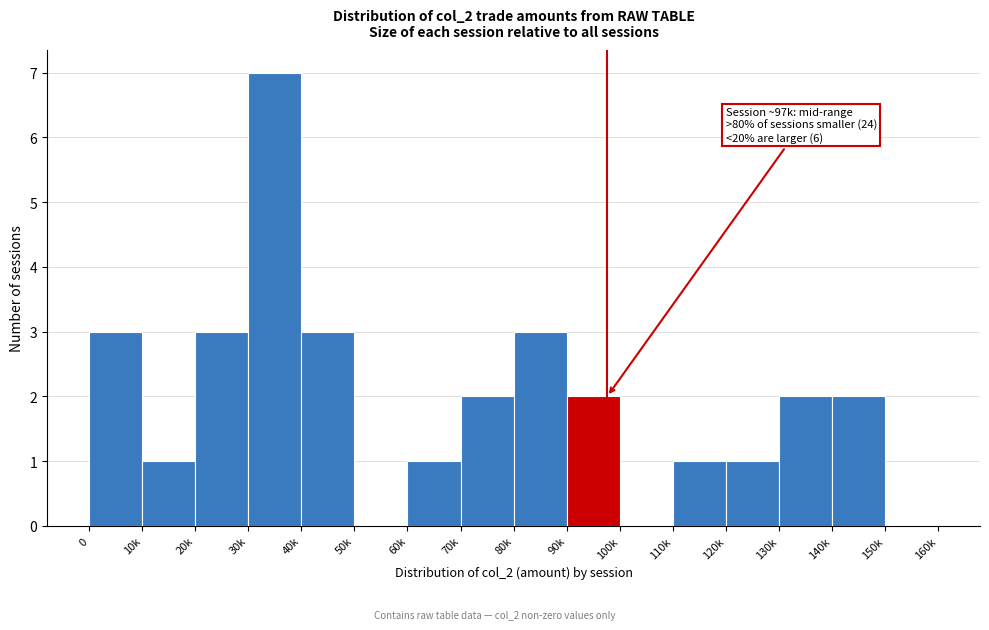

Reading right to left, extract all data points from this chart.

150k=0	140k=2	130k=2	120k=1	110k=1	100k=0	90k=2	80k=3	70k=2	60k=1	50k=0	40k=3	30k=7	20k=3	10k=1	0=3